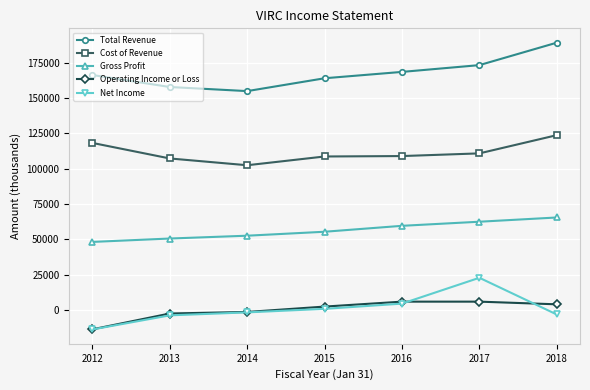

What is the lowest value of the Net Income series?

-13800